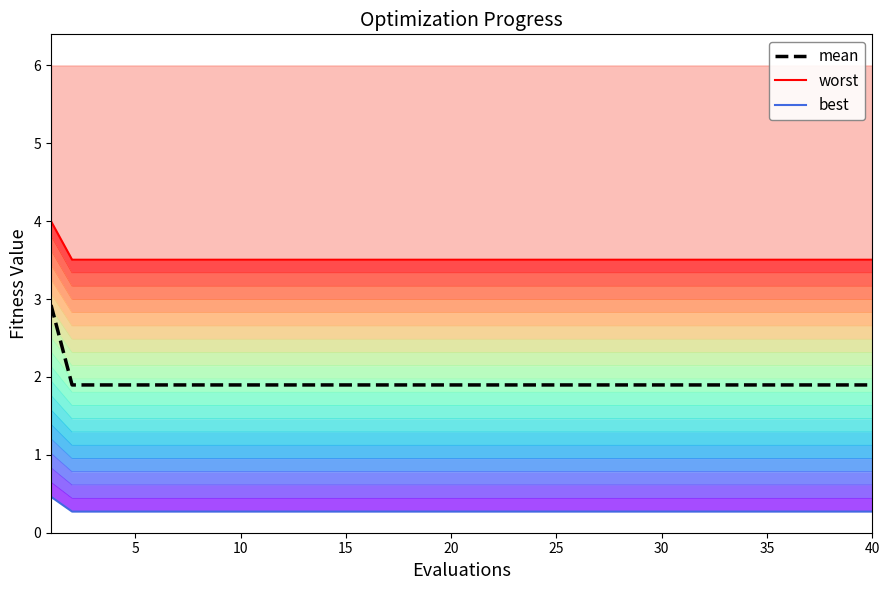

The value of mean at 15 is 1.9. True or false?

True